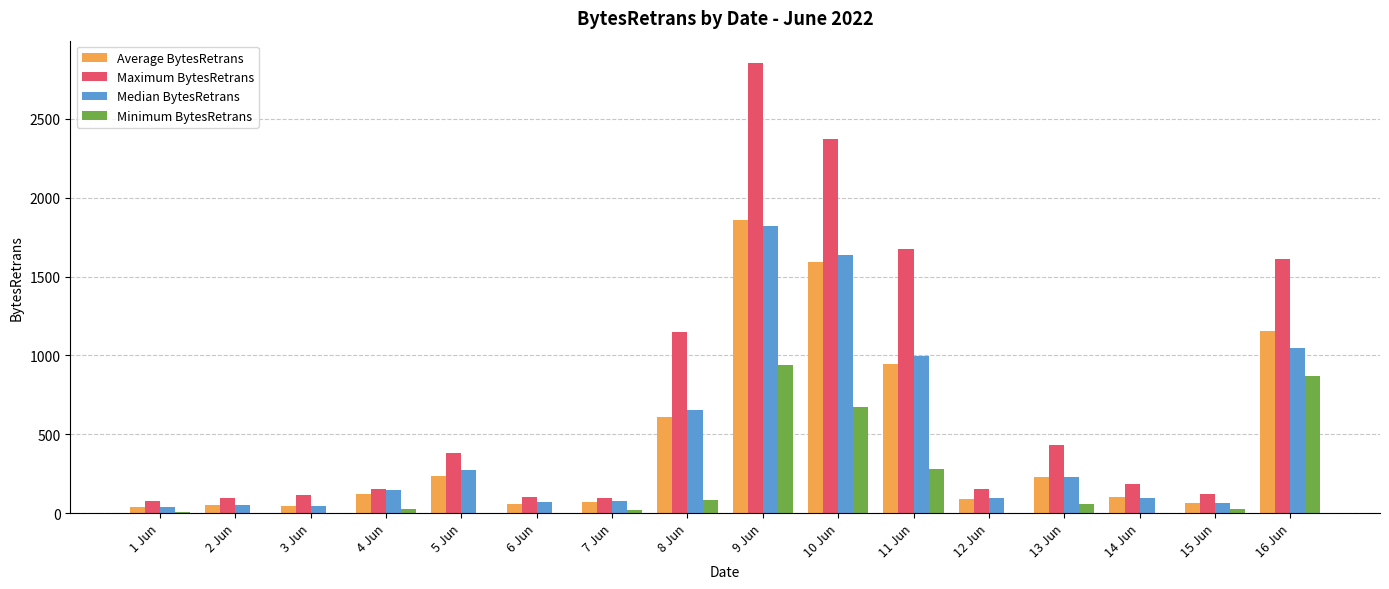

Which category has the highest value across all series?

9 Jun